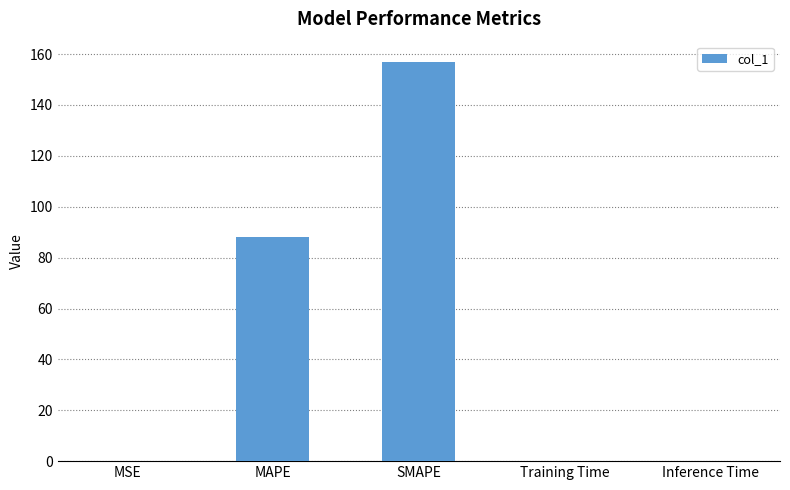

Between Training Time and SMAPE, which is larger?

SMAPE